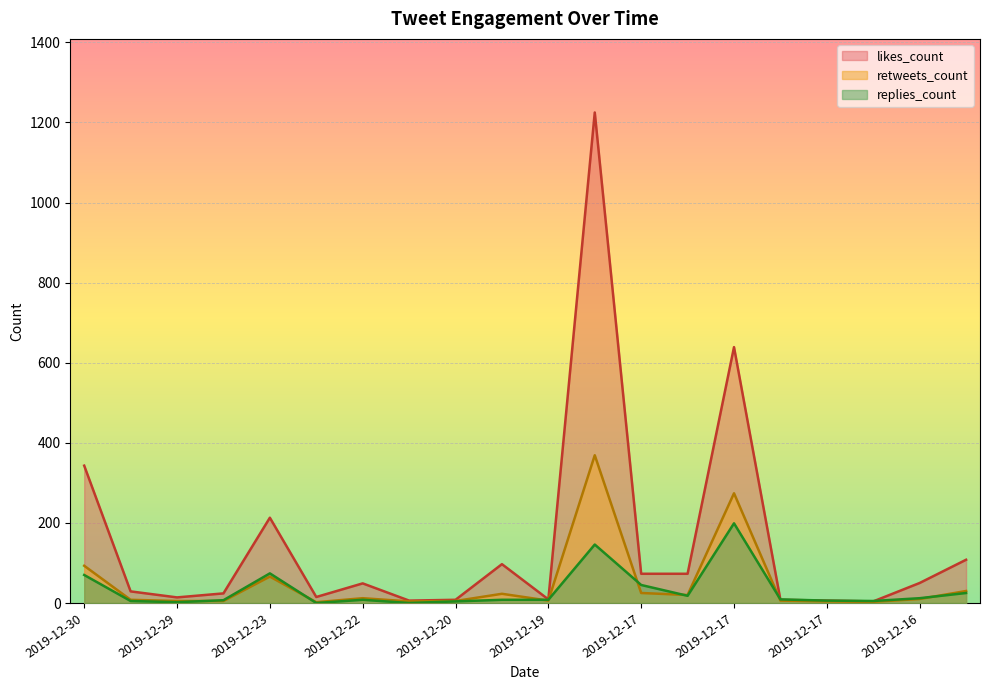

At which category is the sum across all series the highest?

2019-12-18